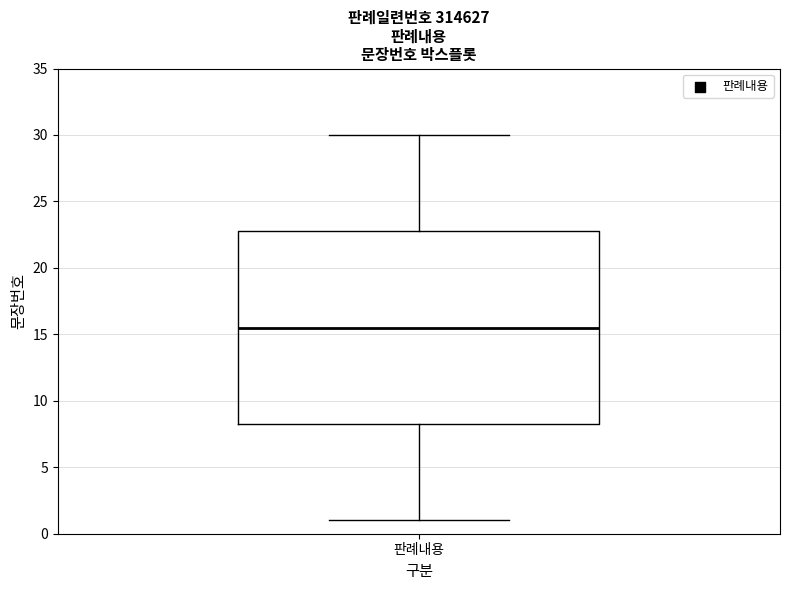

Where does the lower whisker of the box for 판례내용 end on the y-axis? The values are not printed on the chart, so give them approximately, as read against the axis.

1.0